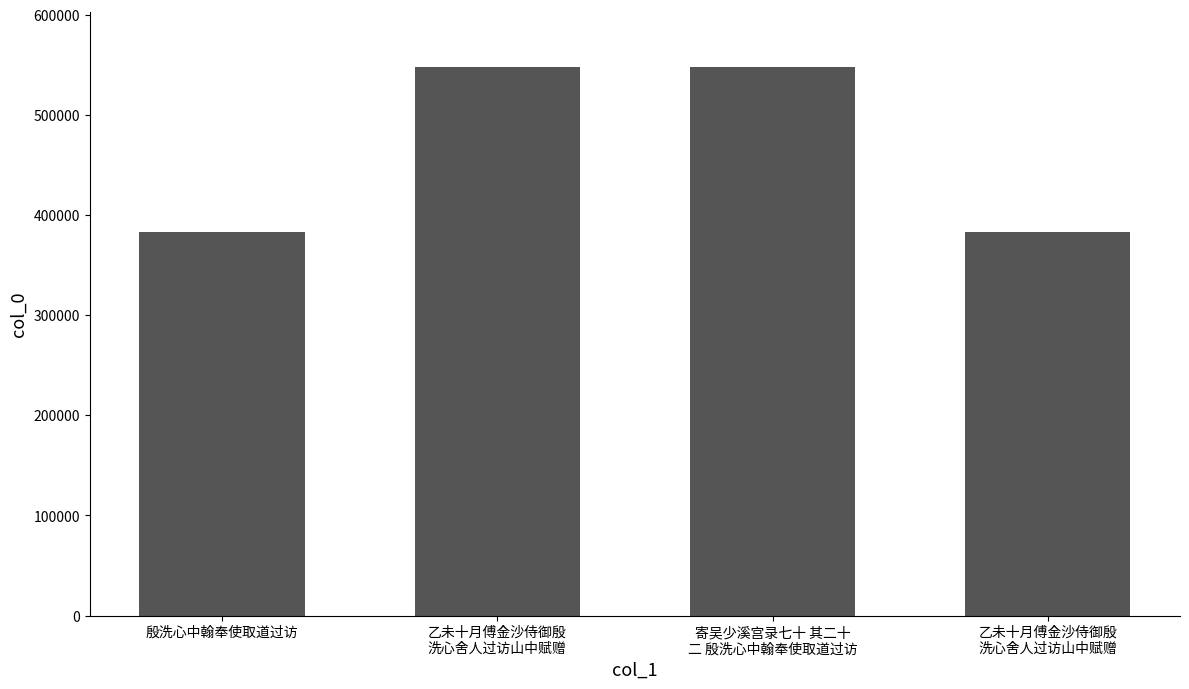

Is it true that the value at 殷洗心中翰奉使取道过访 is 383098?

True